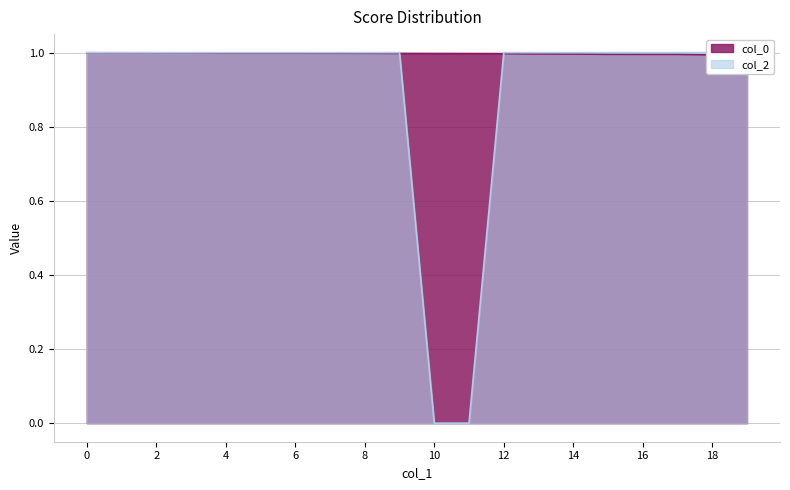

Which has a higher value, 1 or 1?

1